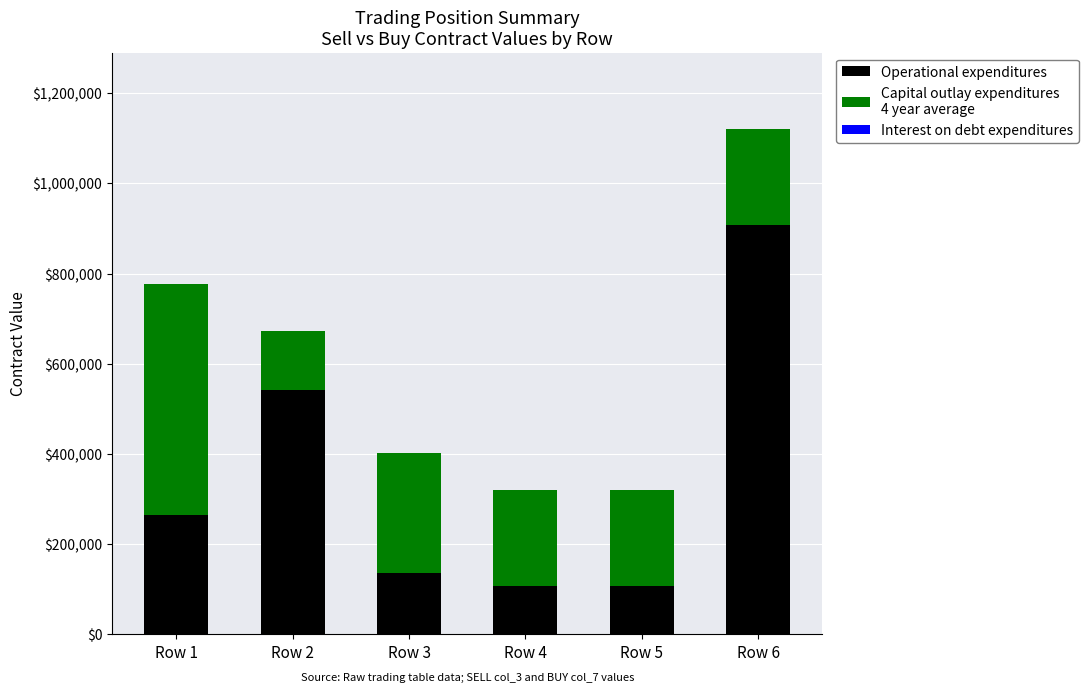

At which category is the sum across all series the highest?

Row 6